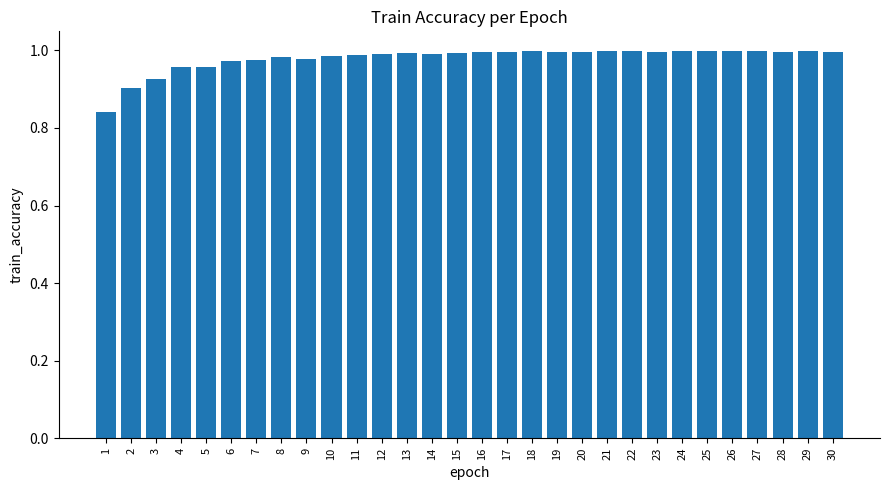

Are the bars grouped side by side (vs. stacked)?

No